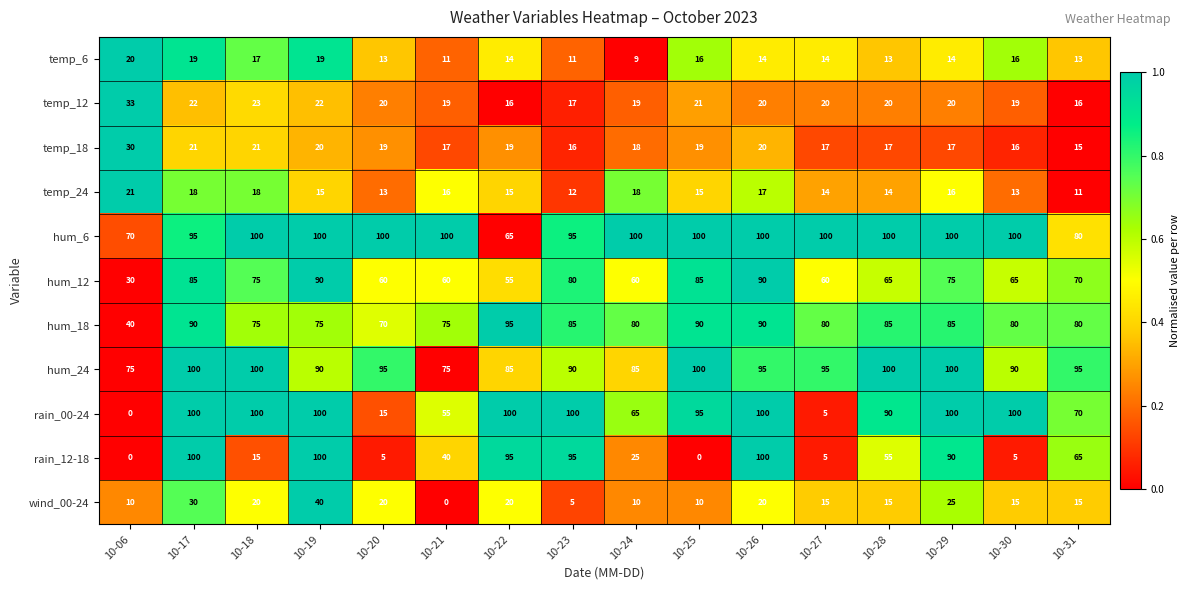

What is the average value of the temp_12 series?

20